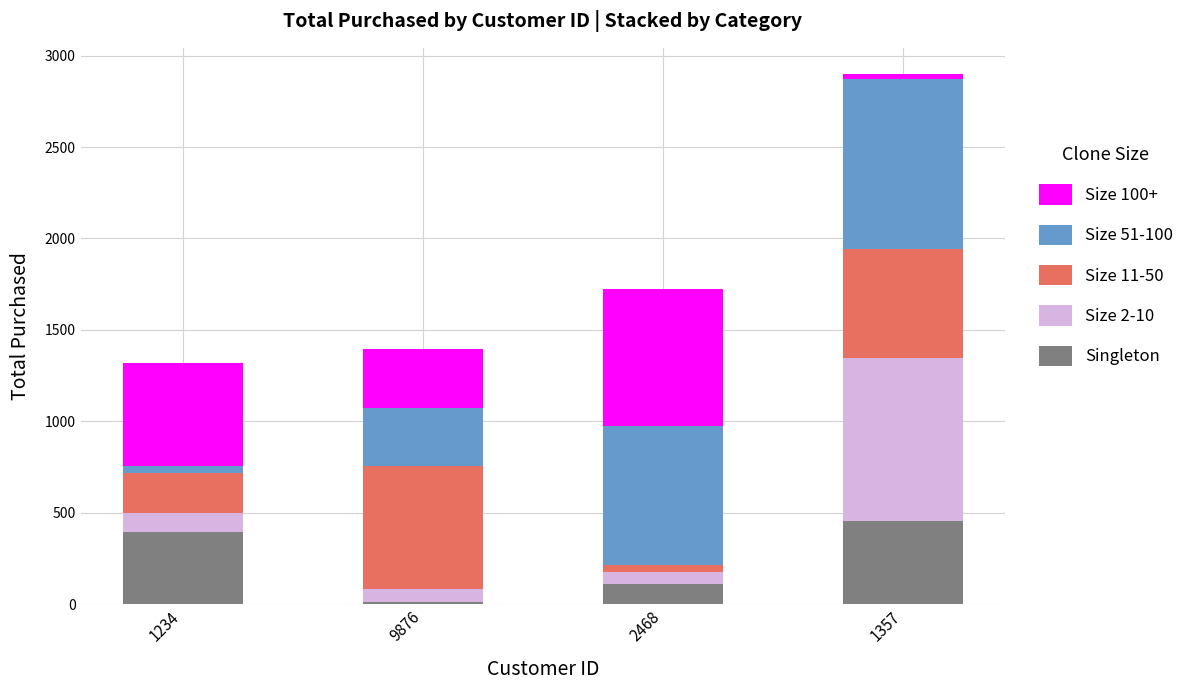

At which category is the sum across all series the highest?

1357